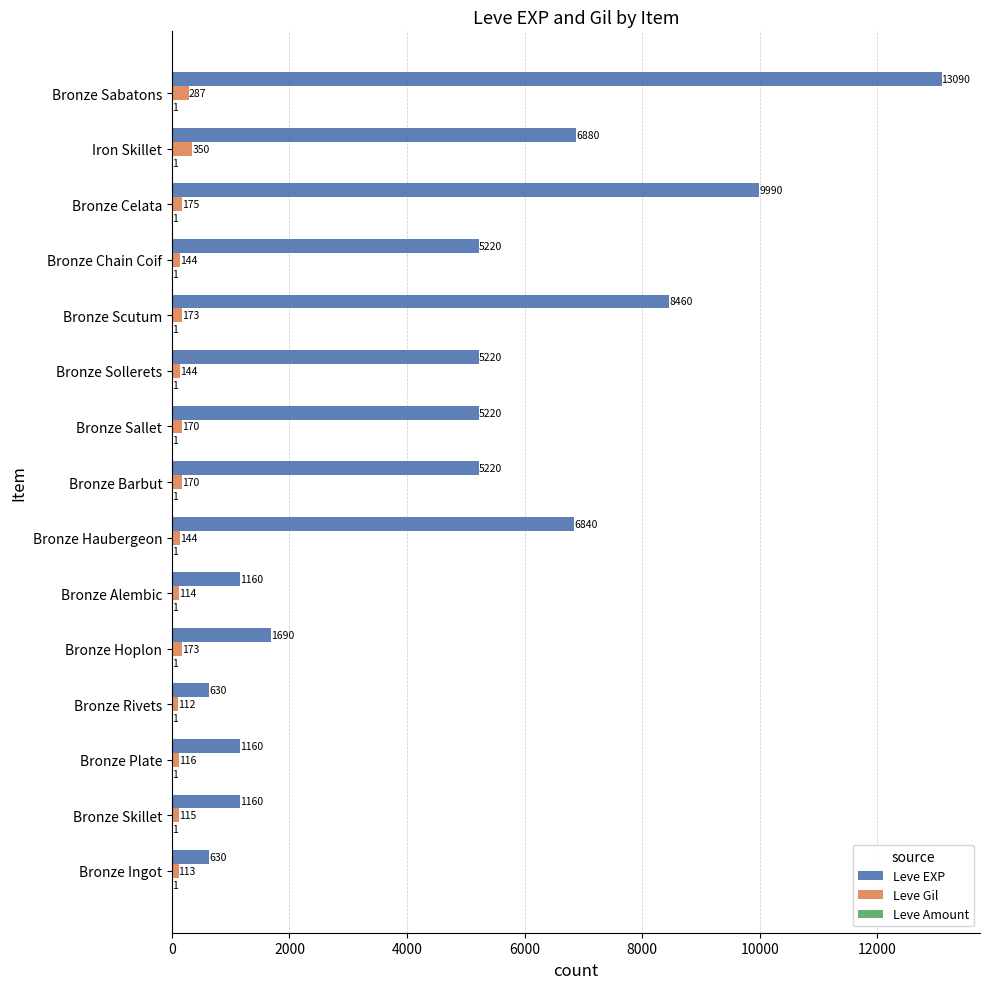

Which series has the largest total across all categories?

Leve EXP